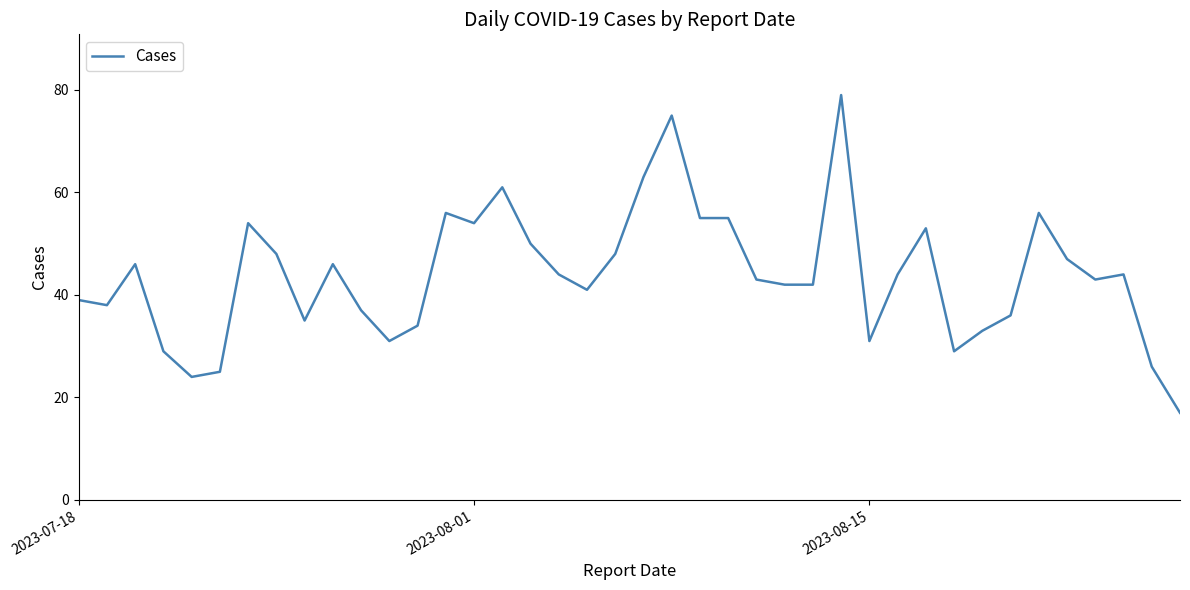

What is the smallest value displayed?

17